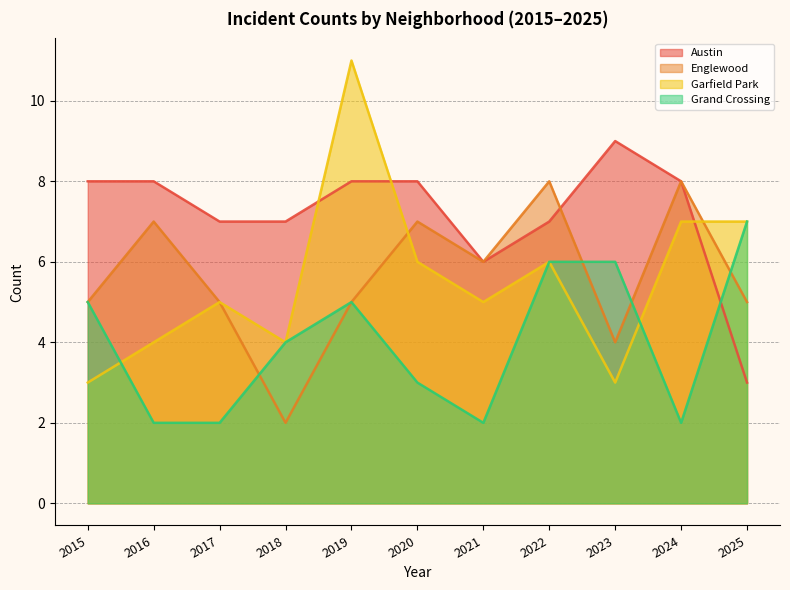

What is the value of the Austin point at the 7th from the left?

6